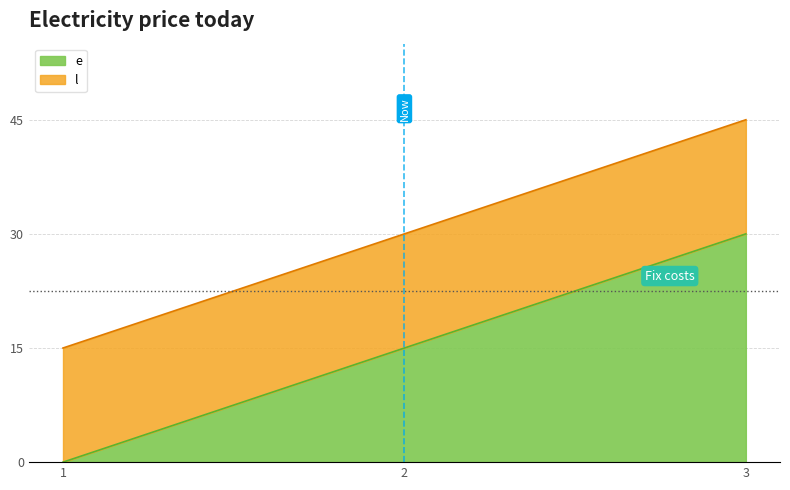

What is the total value across all series at 3?

45